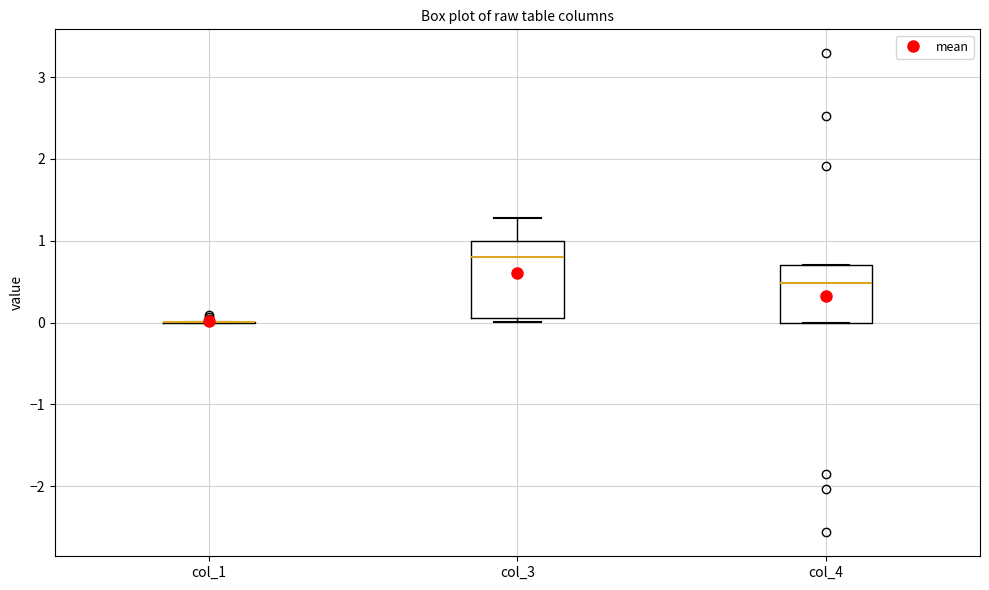

Reading left to right, transcribe this box plot: for each box, give where its median line is, the range the box spans, and where its two whiskers end, as read against the y-axis. The values are not printed on the chart, so give them approximately, as read against the axis.

col_1: box collapsed to a line at 0.0, whiskers 0.0 to 0.0
col_3: median 0.8, box 0.1 to 1.0, whiskers 0.0 to 1.3
col_4: median 0.5, box 0.0 to 0.7, whiskers 0.0 to 0.7